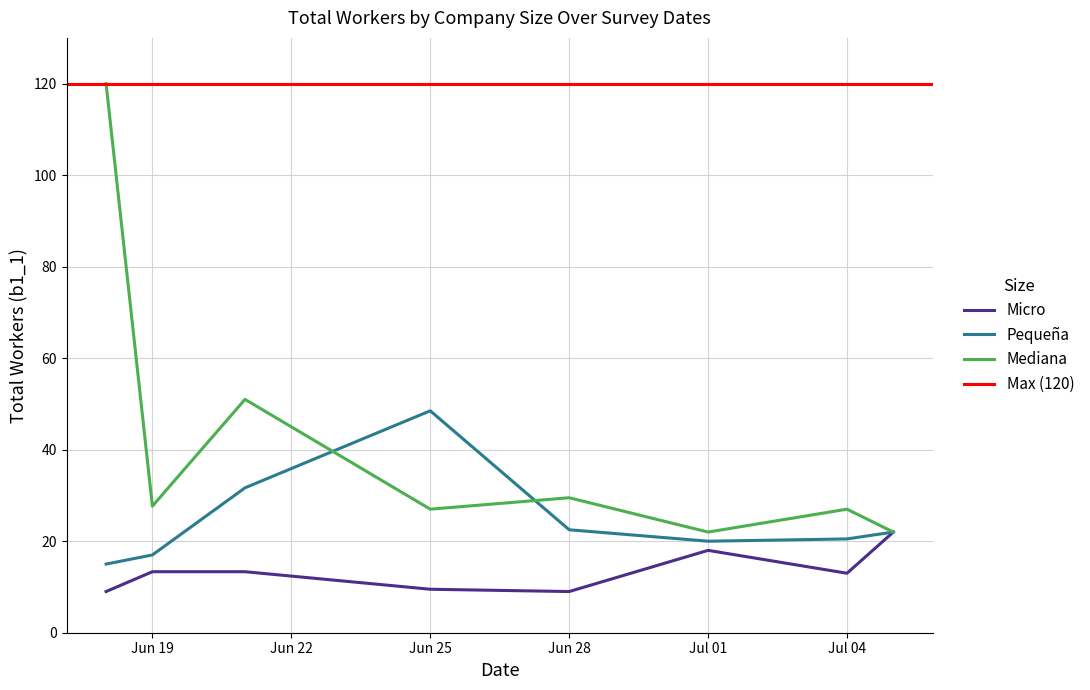

In Mediana, how many points are higher than both neighbors (excluding endpoints)?

3